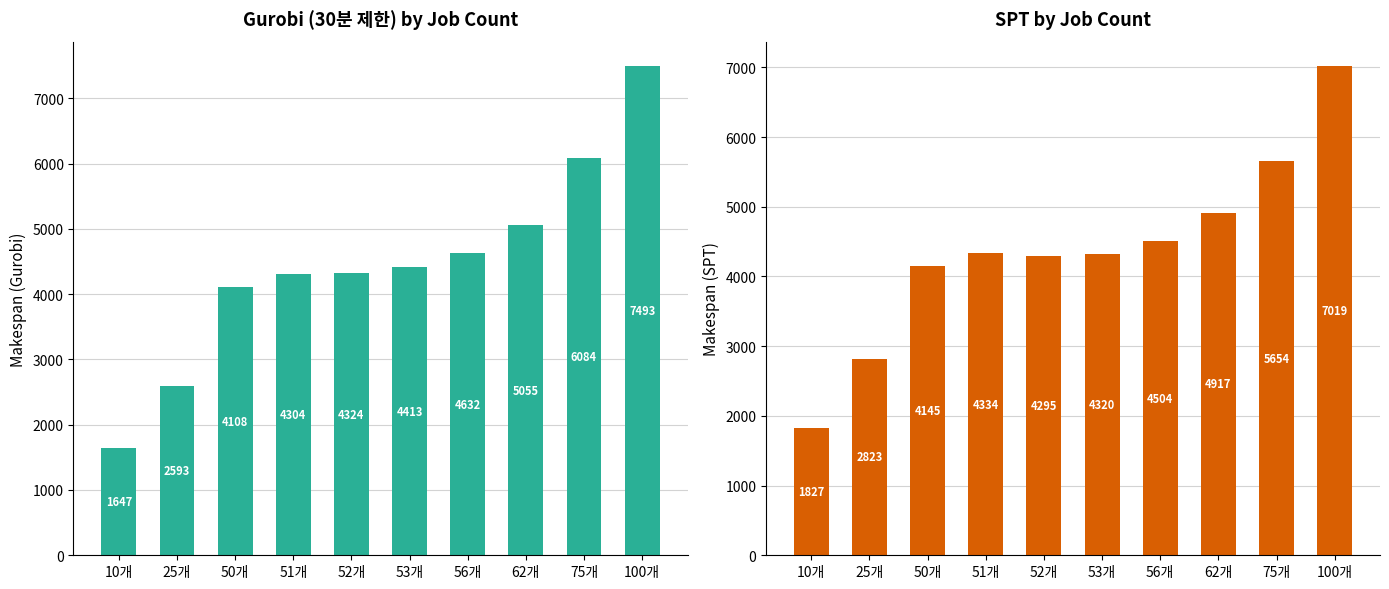

Which category has the highest value in the SPT series?

100개